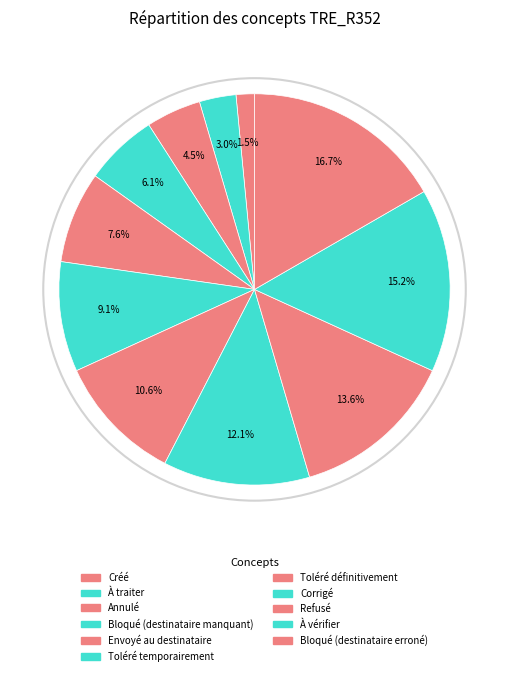

Count the number of slices in the pie.

11